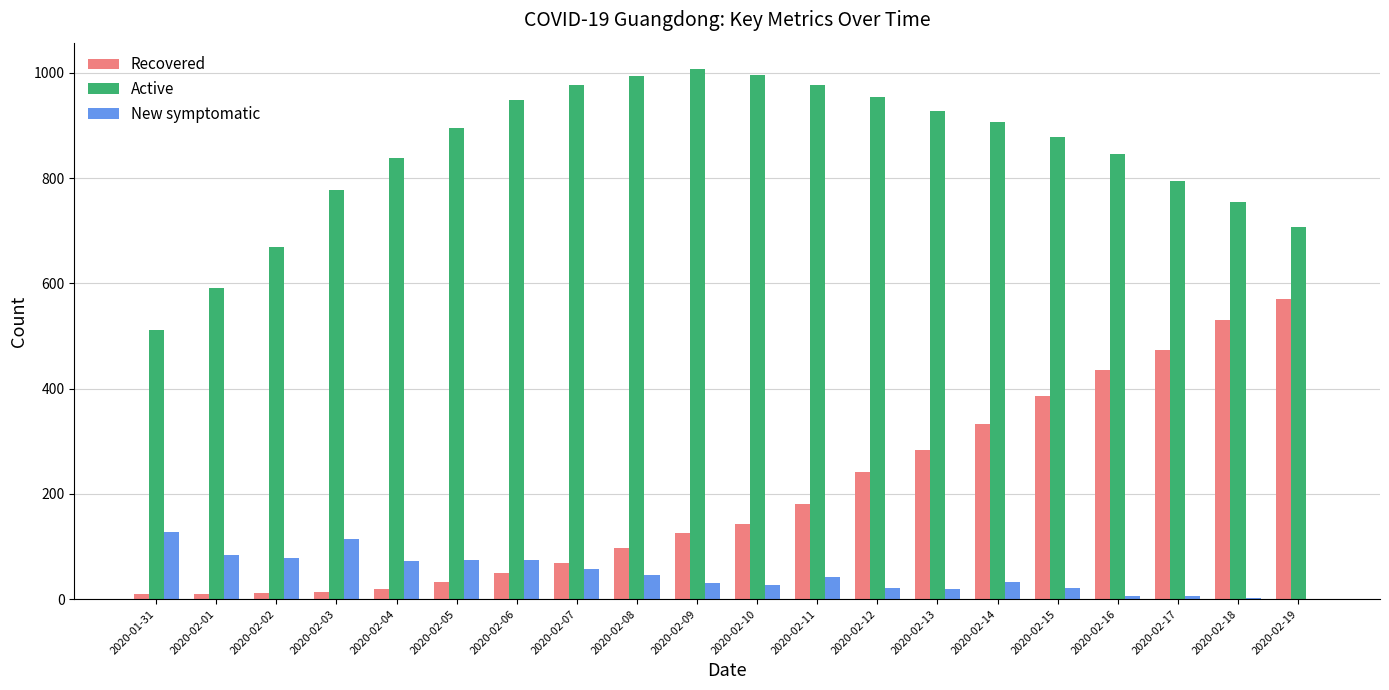

What is the sum of all New symptomatic values?

939